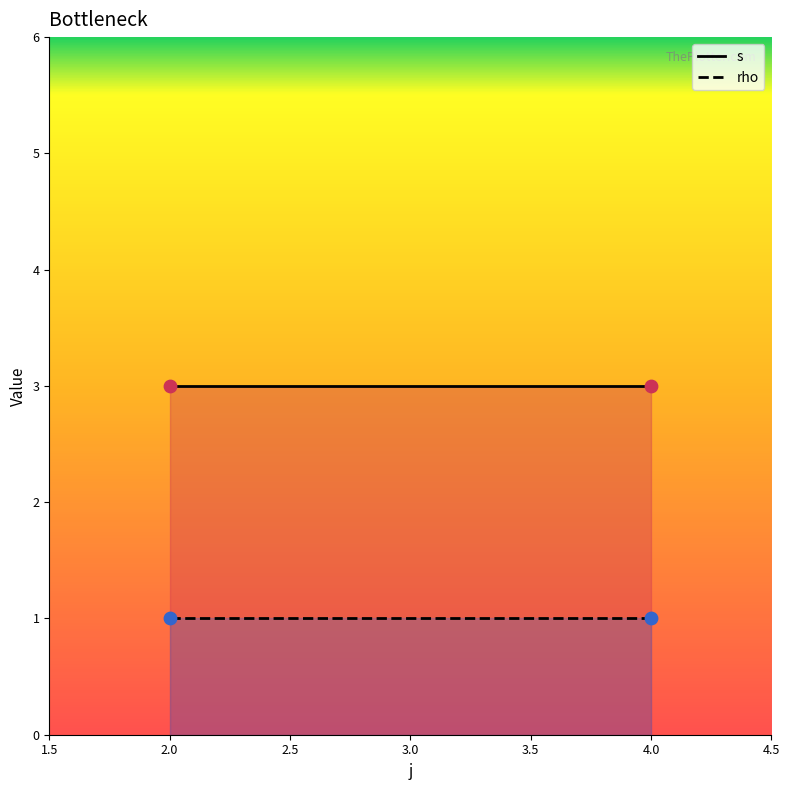

Across all data points, what is the average X value?

3